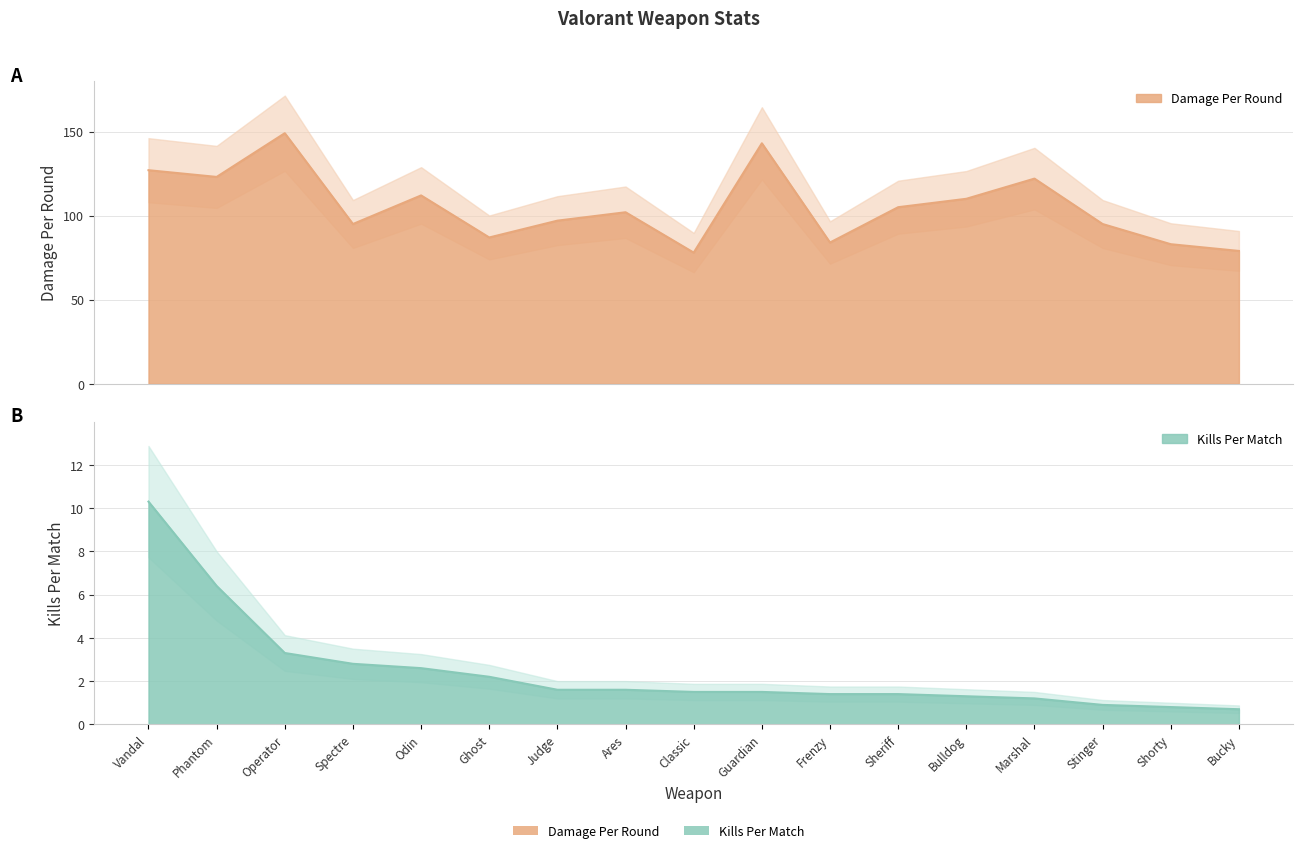

Which series changed the most between Classic and Frenzy?

Damage Per Round